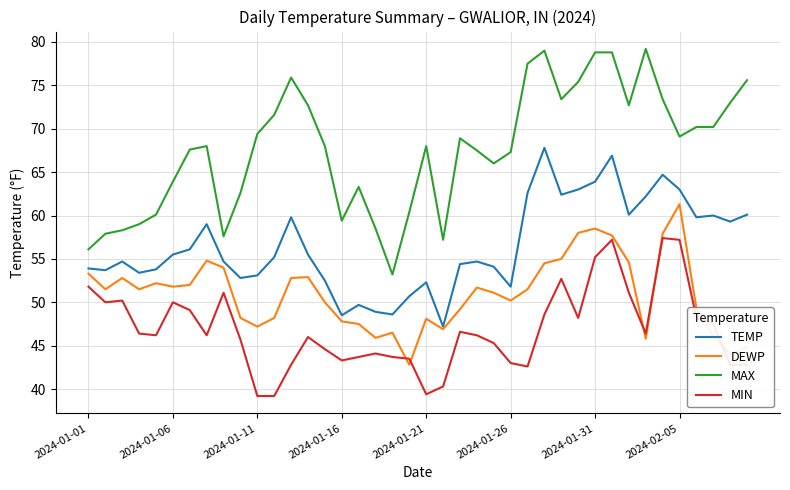

What is the highest value of the DEWP series?

61.3